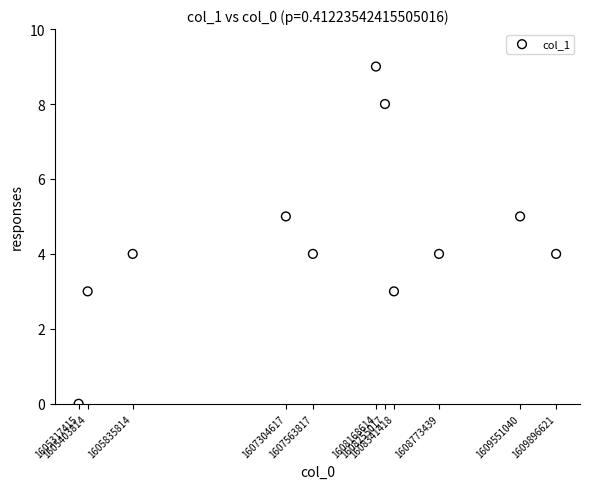

What is the range of X values (max minus min)?

4579206